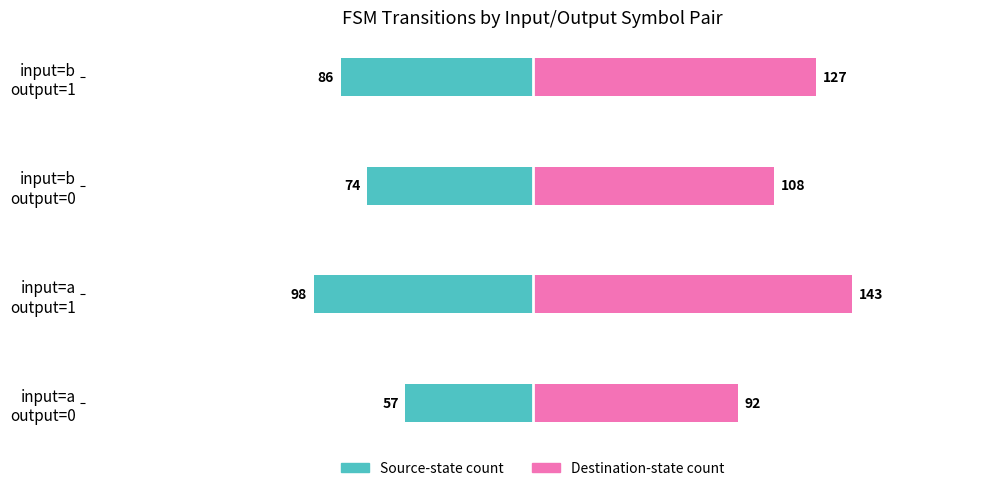

Reading right to left, list all the values displayed in this chart.

Source-state count: -86	-74	-98	-57
Destination-state count: 127	108	143	92